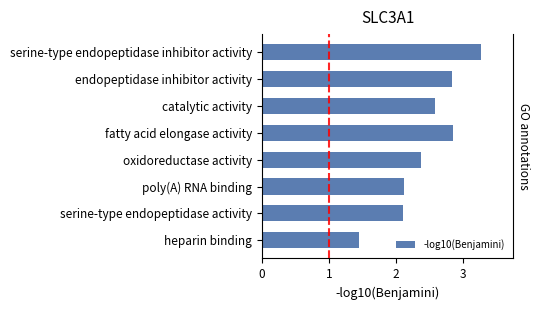

What is the value of the 3rd bar from the left?

2.6